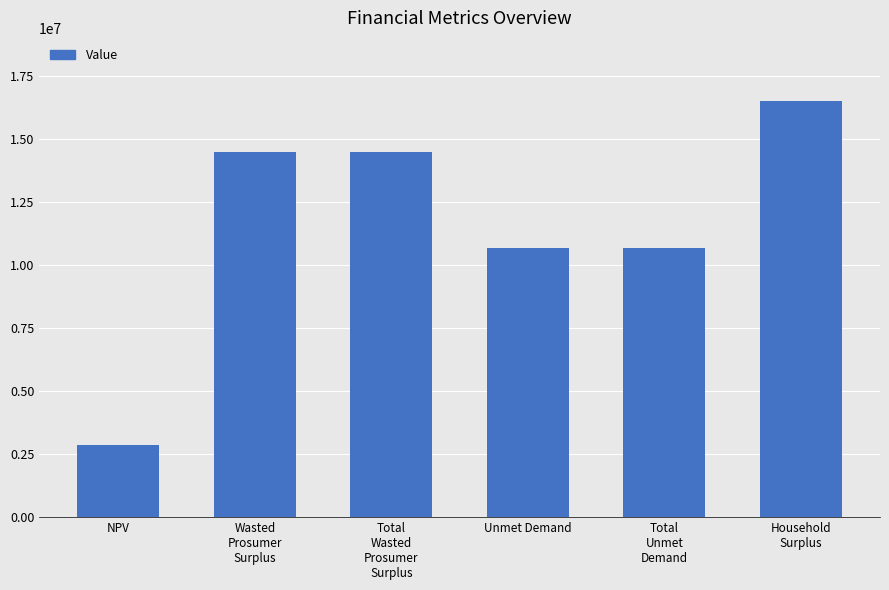

At which category does the chart reach its minimum across all series?

NPV